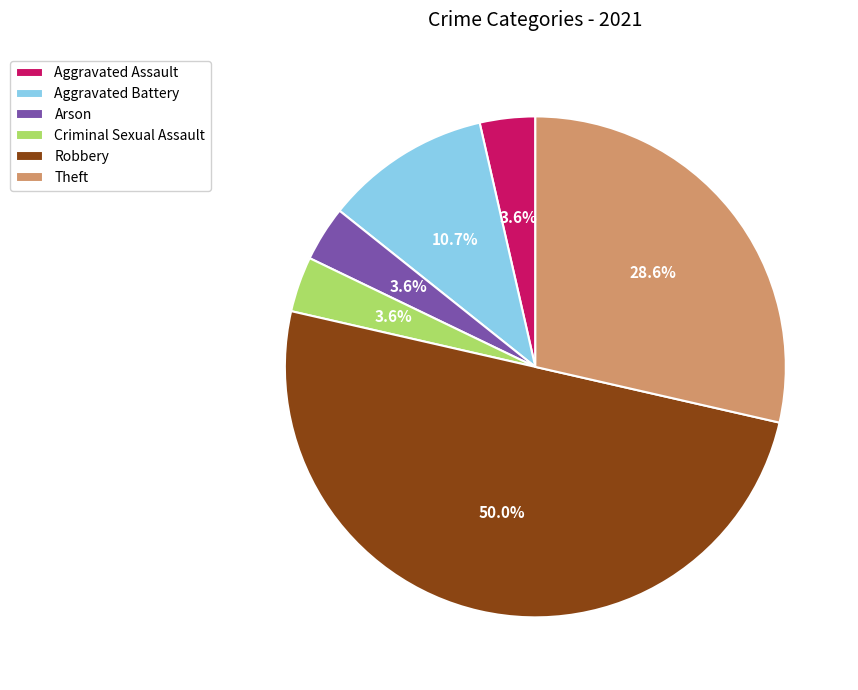

How many segments does this pie chart have?

6